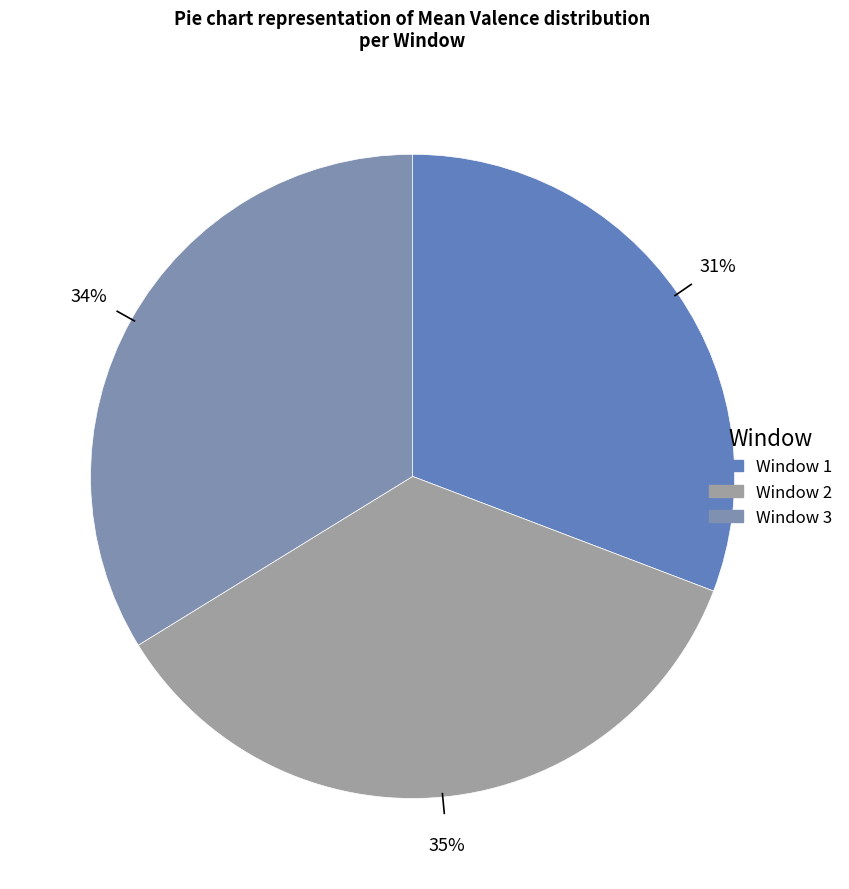

How many slices are in this pie chart?

3